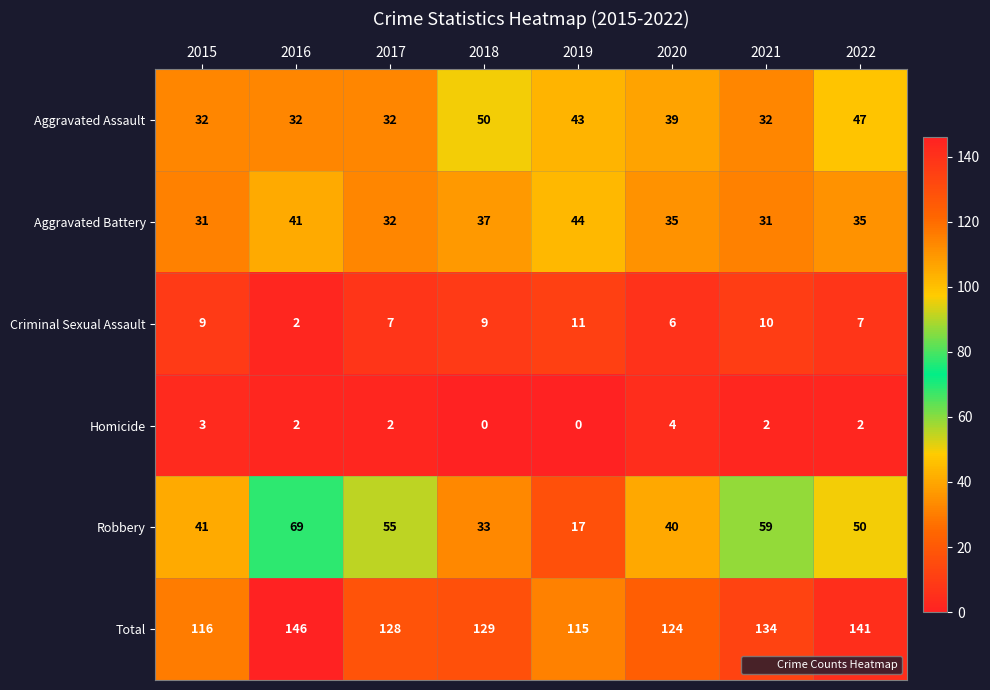

What is the difference between the highest and lowest values at 2022?

139